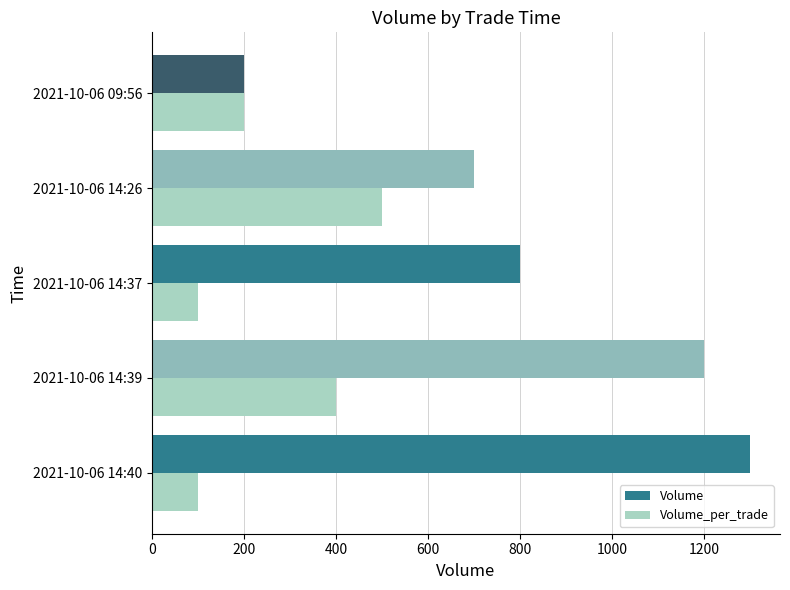

What is the sum of the Volume_per_trade values at 2021-10-06 09:56 and 2021-10-06 14:40?

300